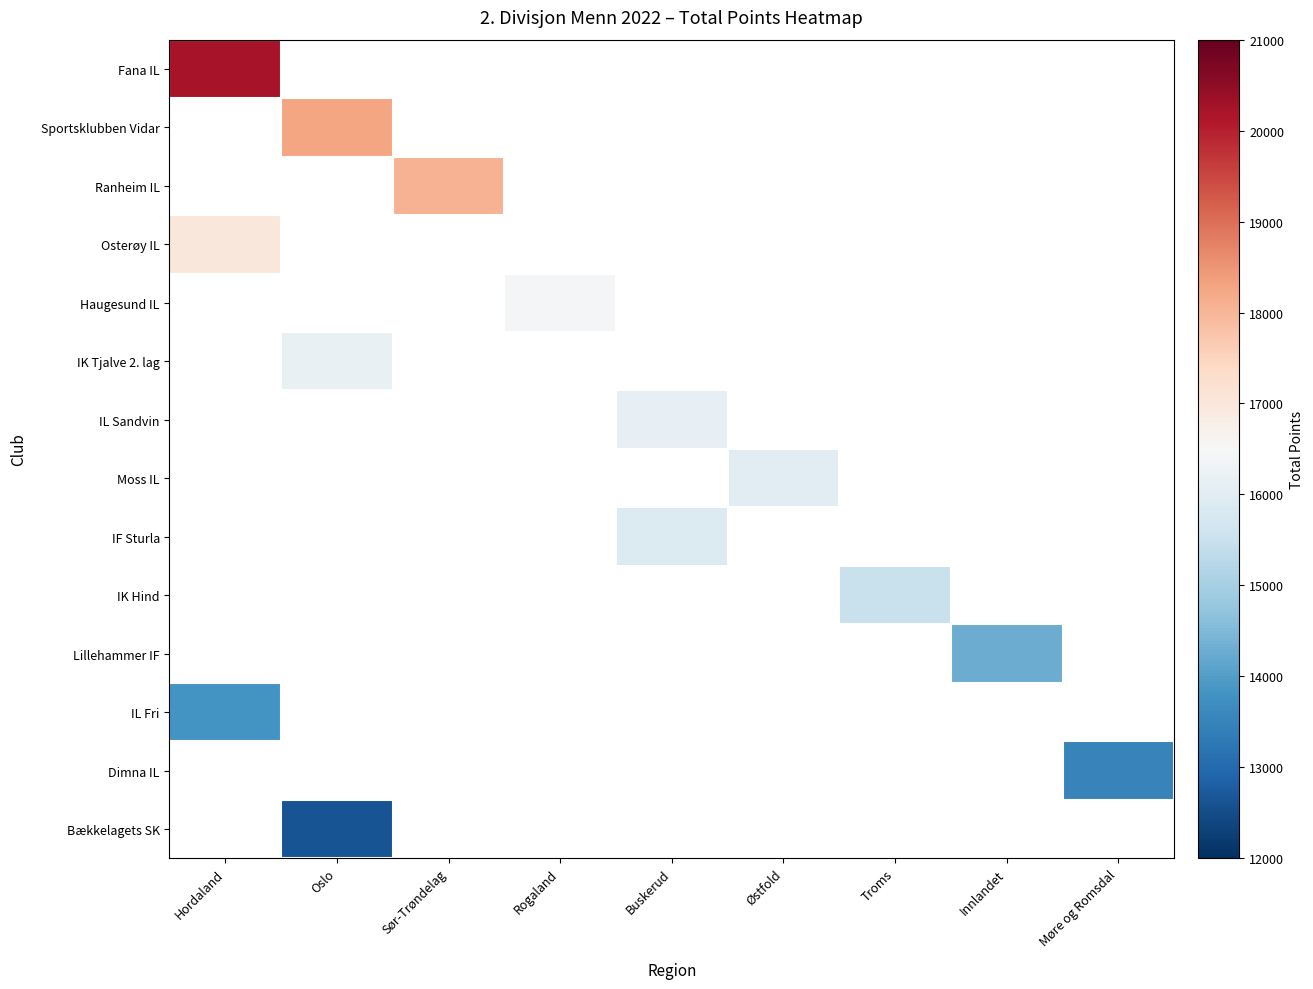

Rank the series by their maximum value, from highest to lowest.

Fana IL, Sportsklubben Vidar, Ranheim IL, Osterøy IL, Haugesund IL, IK Tjalve 2. lag, IL Sandvin, Moss IL, IF Sturla, IK Hind, Lillehammer IF, IL Fri, Dimna IL, Bækkelagets SK